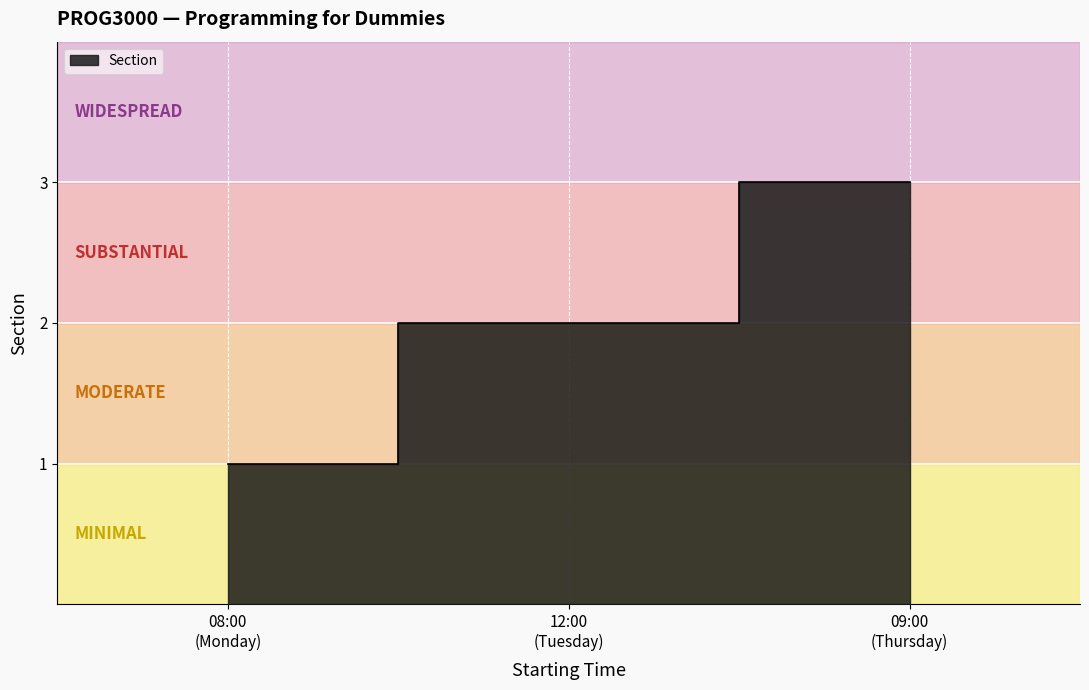

Reading left to right, list all the values displayed in this chart.

1	2	3